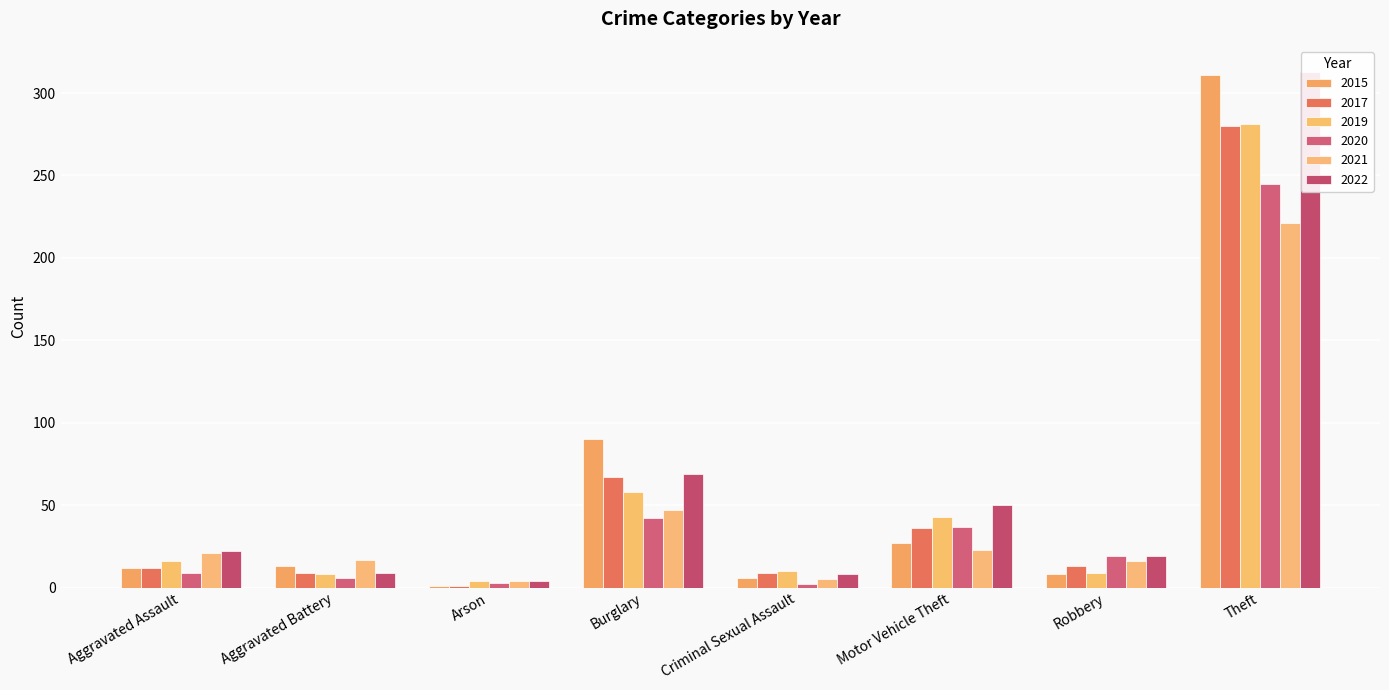

The value of 2015 at Motor Vehicle Theft is 44. True or false?

False